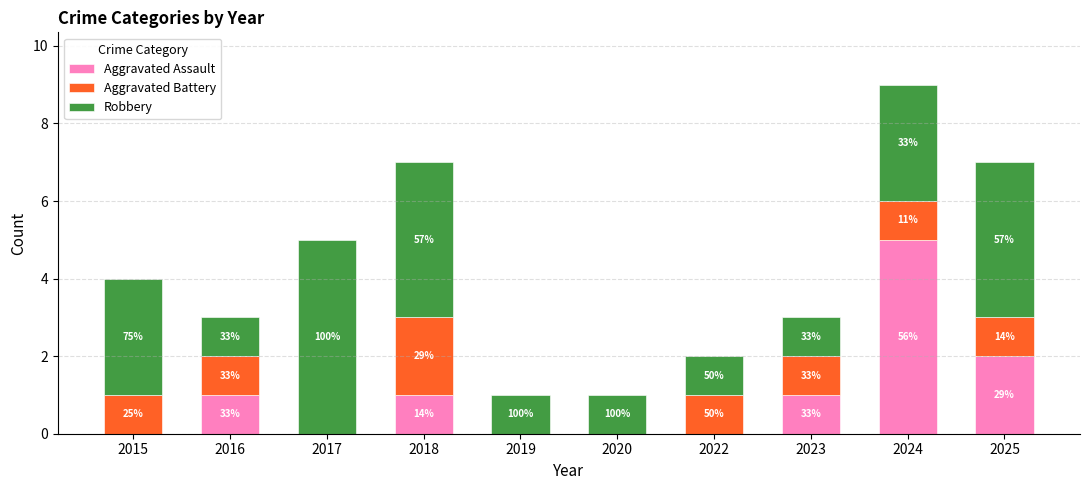

What are all the series names shown in the legend?

Aggravated Assault, Aggravated Battery, Robbery